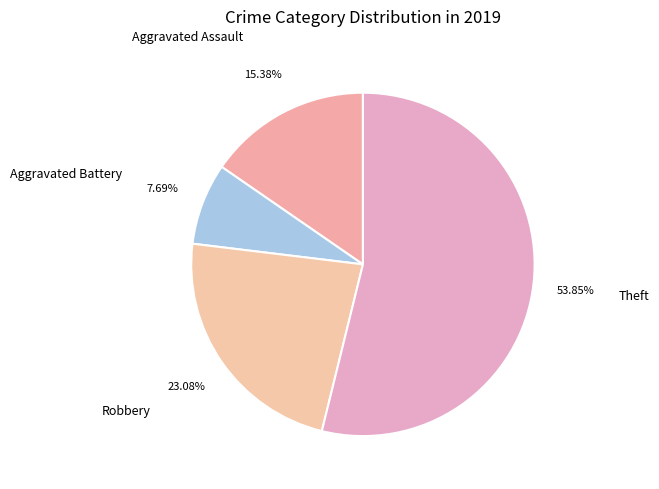

Rank the categories by value from lowest to highest.

Aggravated Battery, Aggravated Assault, Robbery, Theft